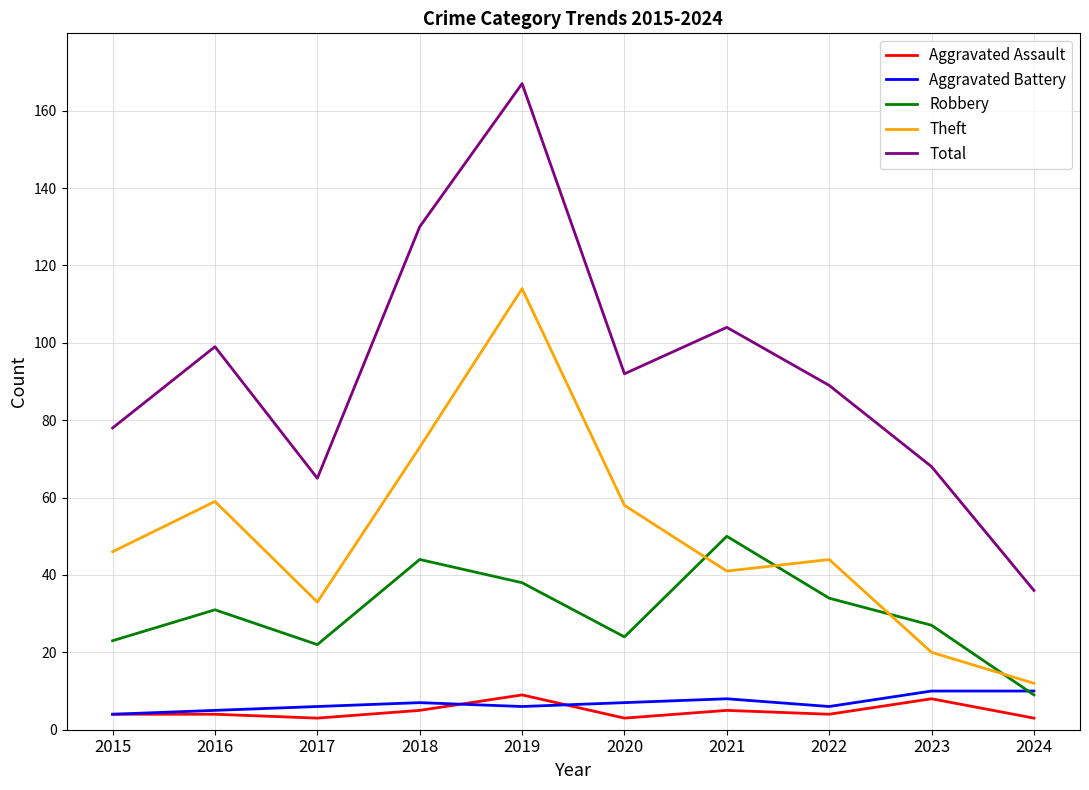

How many categories are shown in the chart?

10